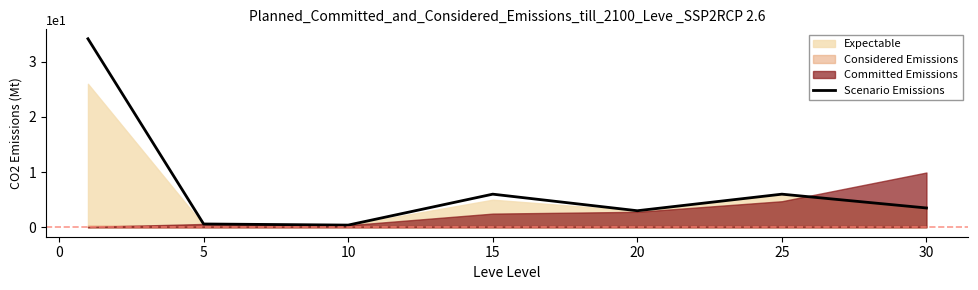

What is the maximum value for Scenario Emissions?

34.1